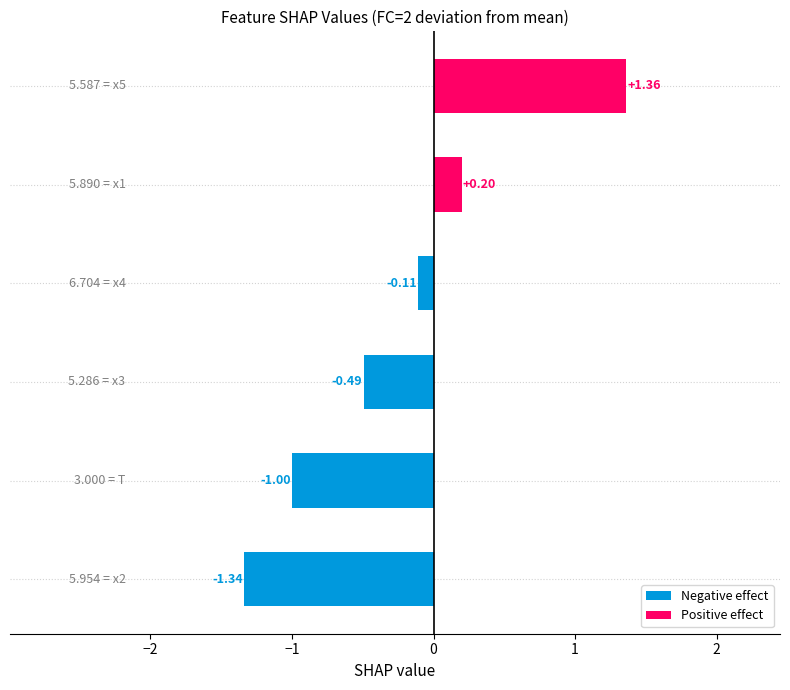

What is the difference between the maximum and second lowest values?

2.4